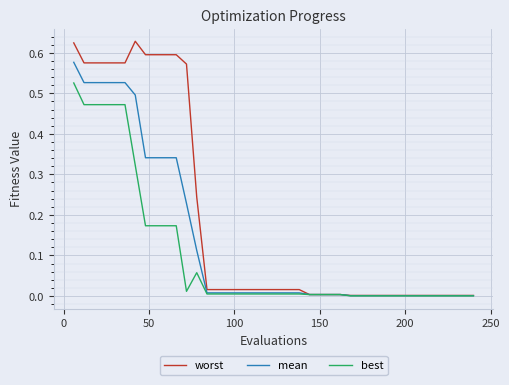

Which series has the widest spread of values?

worst